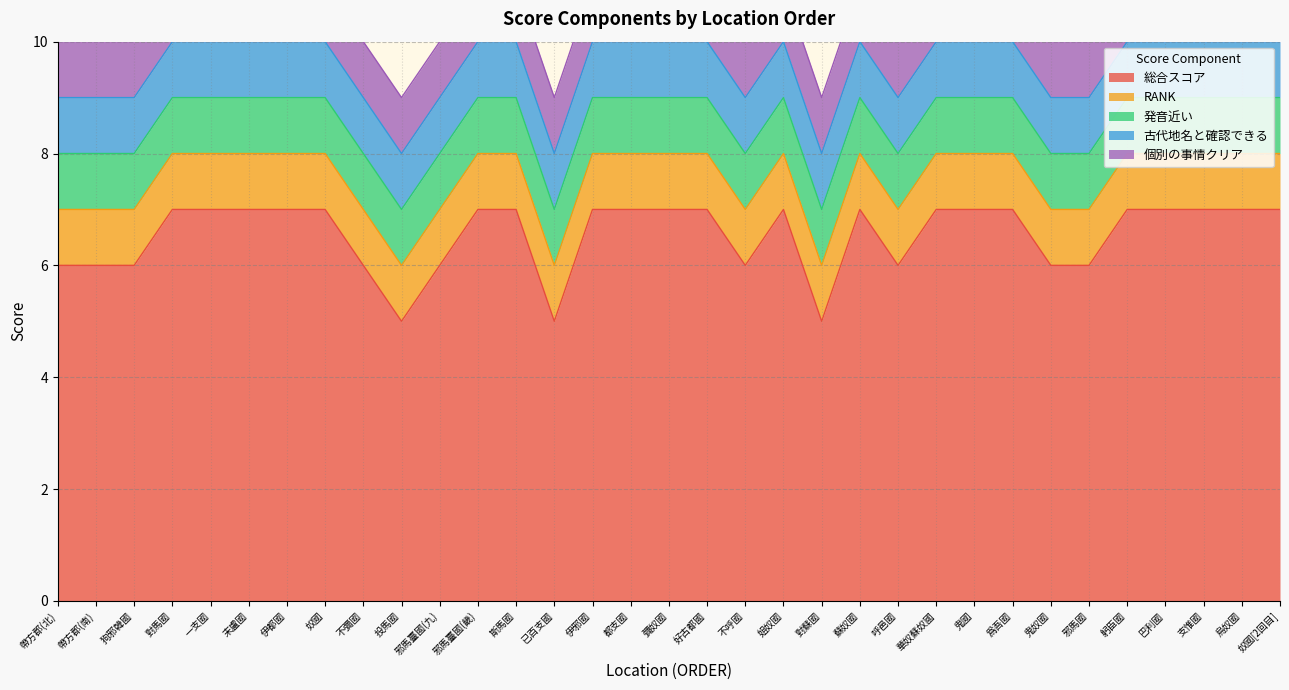

Is it true that 古代地名と確認できる equals 1 at 烏奴國?

True